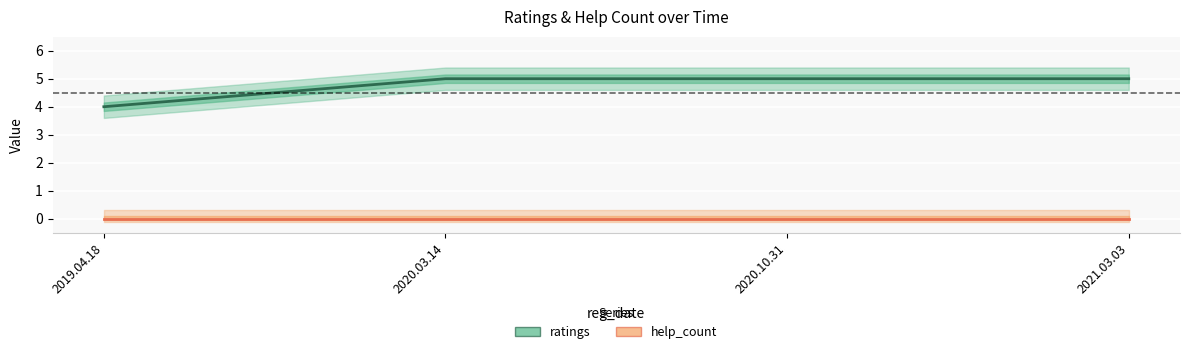

Reading left to right, extract all data points from this chart.

2019.04.18=4	2020.03.14=5	2020.10.31=5	2021.03.03=5